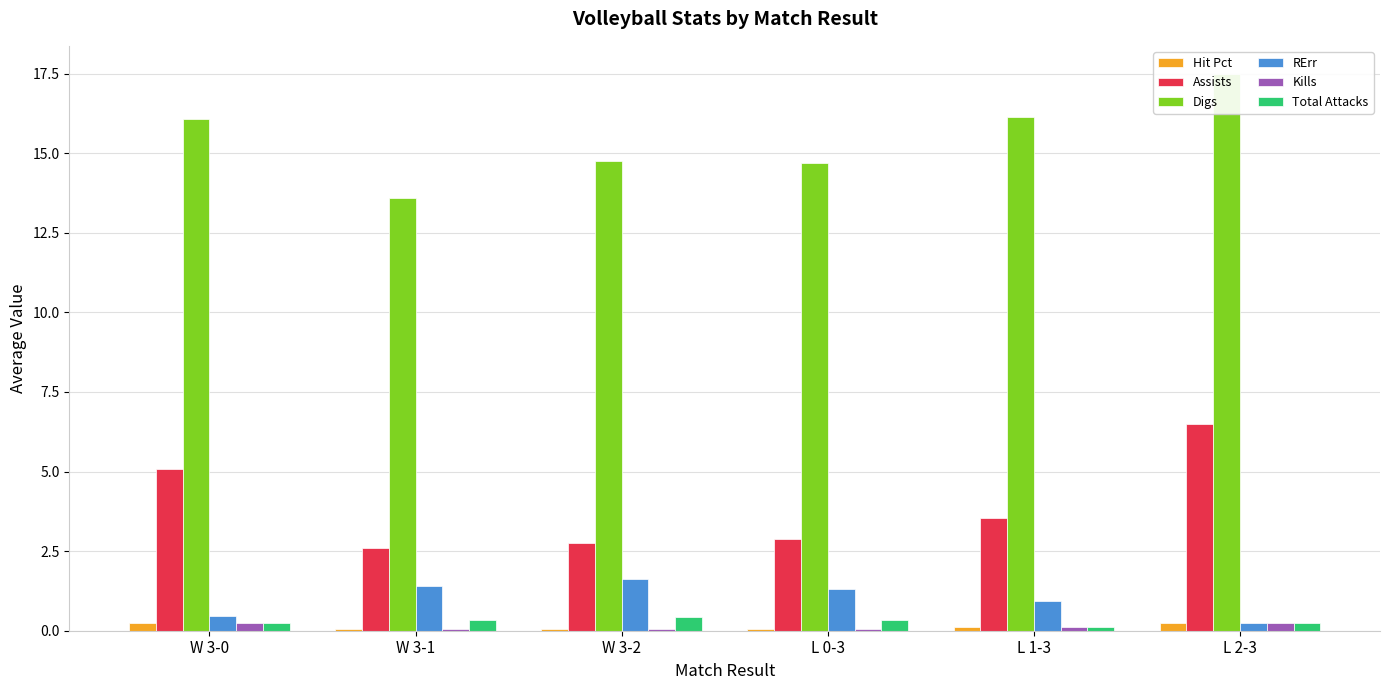

How many distinct data groups are displayed?

6